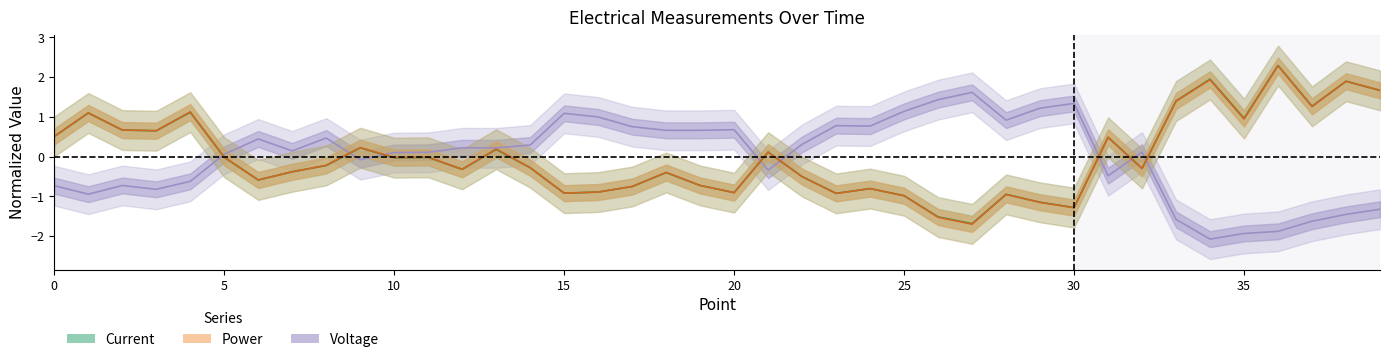

Where is the first local maximum for Power?

1